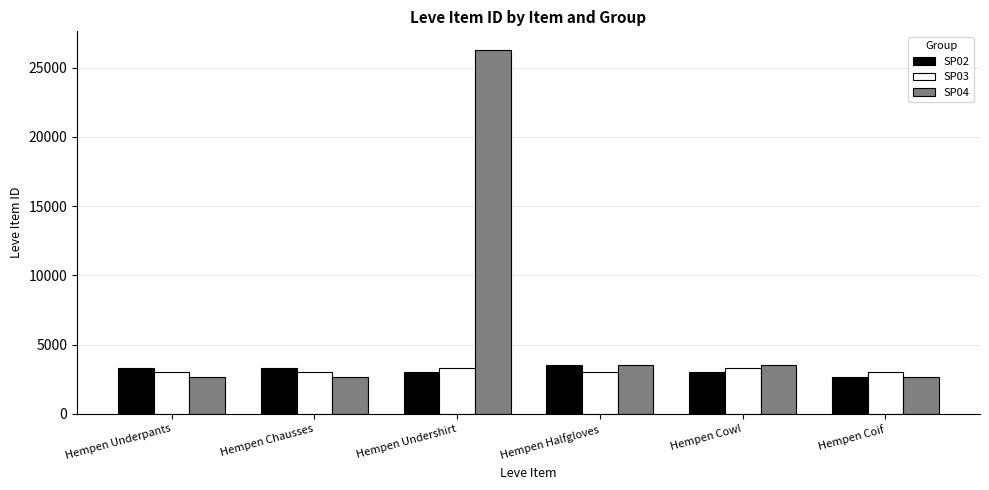

What is the minimum value shown in the chart?

2658